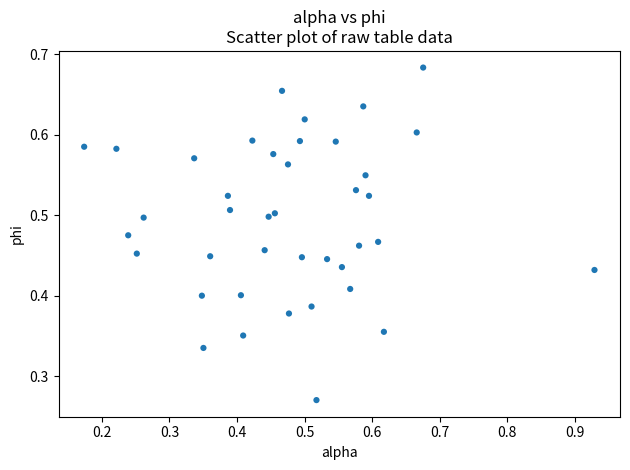

What is the range of X values (max minus min)?

0.8